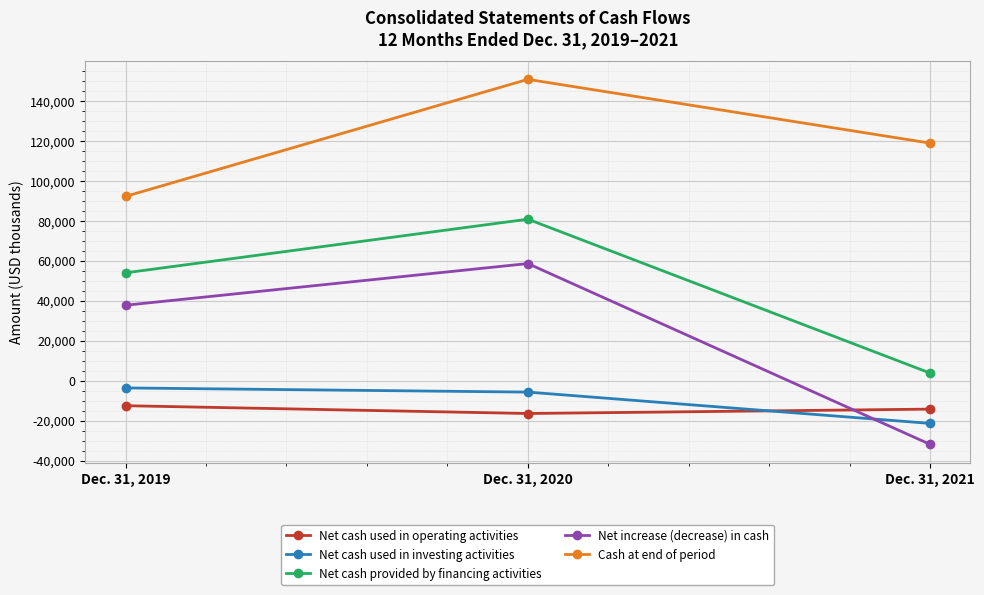

What is the sum of the Net cash used in investing activities values at Dec. 31, 2021 and Dec. 31, 2020?

-27170